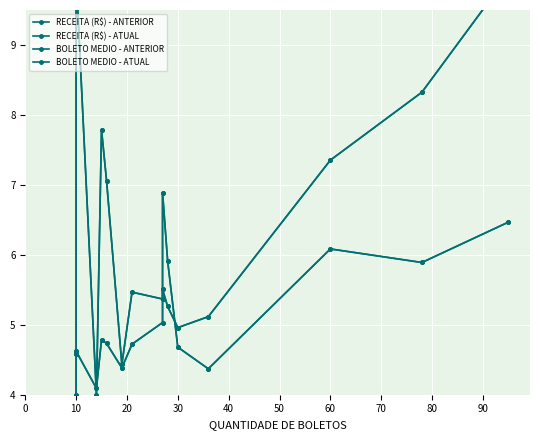

True or false: RECEITA (R$) - ATUAL and RECEITA (R$) - ANTERIOR cross at least once.

False